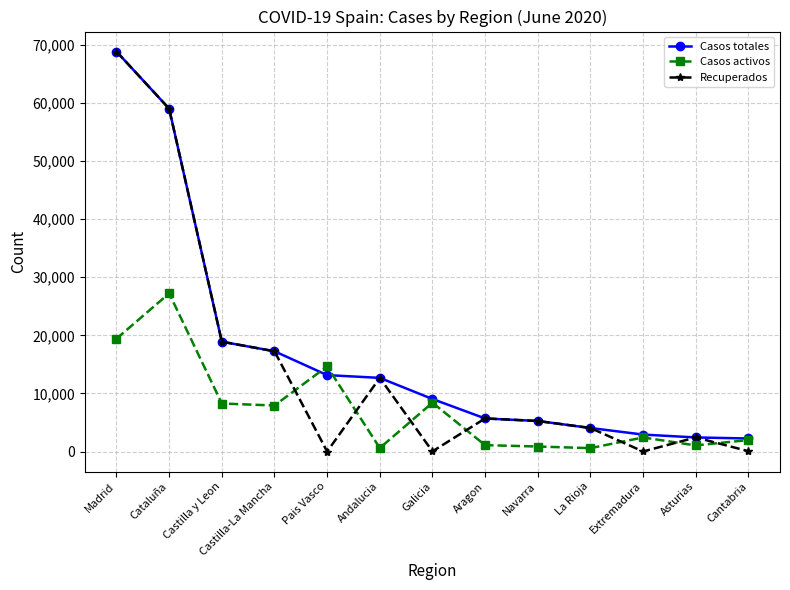

Is it true that Casos totales equals 6396 at La Rioja?

False